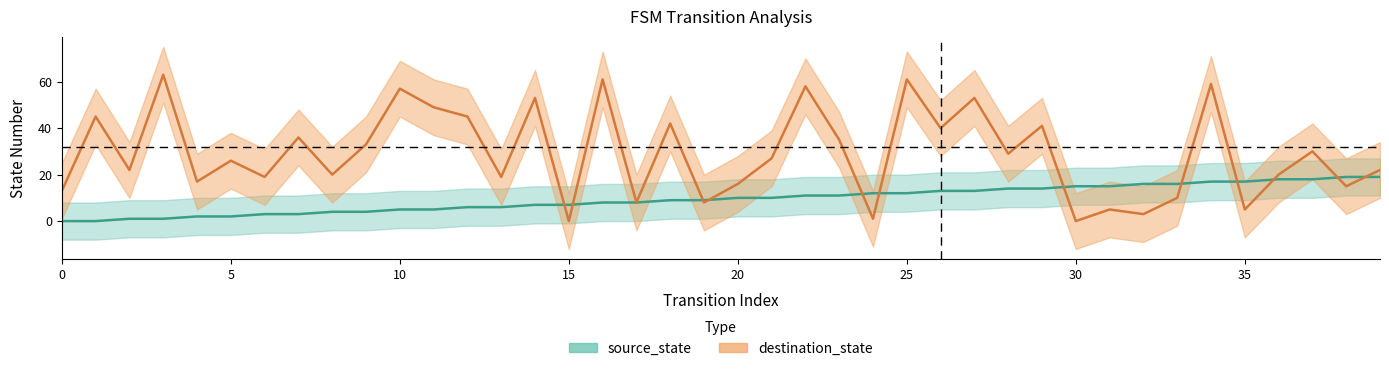

How many data points does each series have?

40